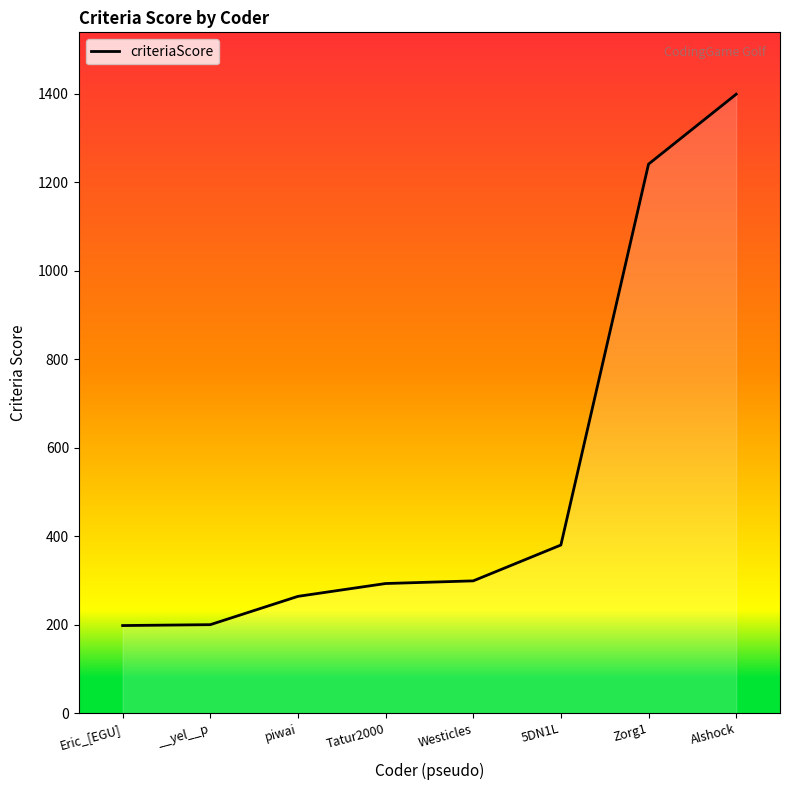

What value does the data have at Tatur2000?

293